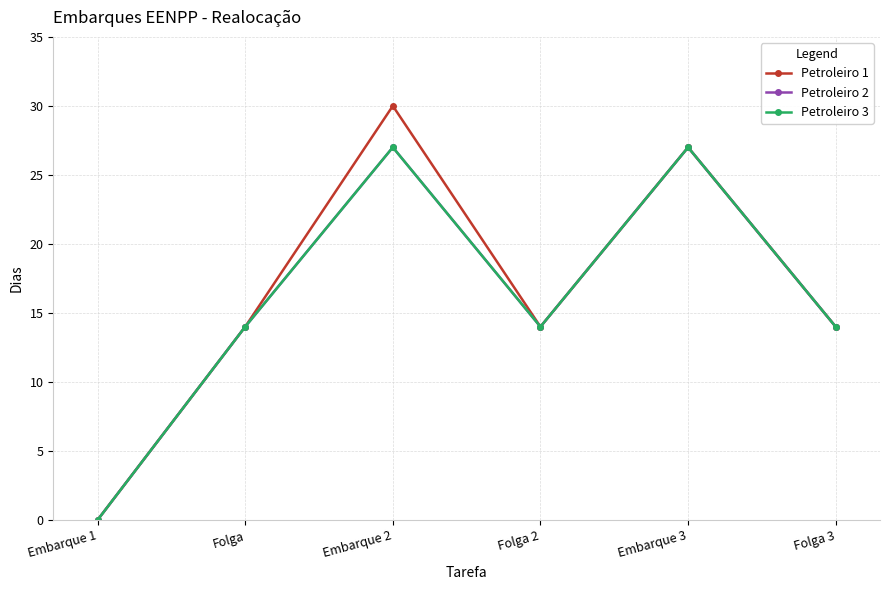

How many Petroleiro 1 values are between 14 and 27?

4